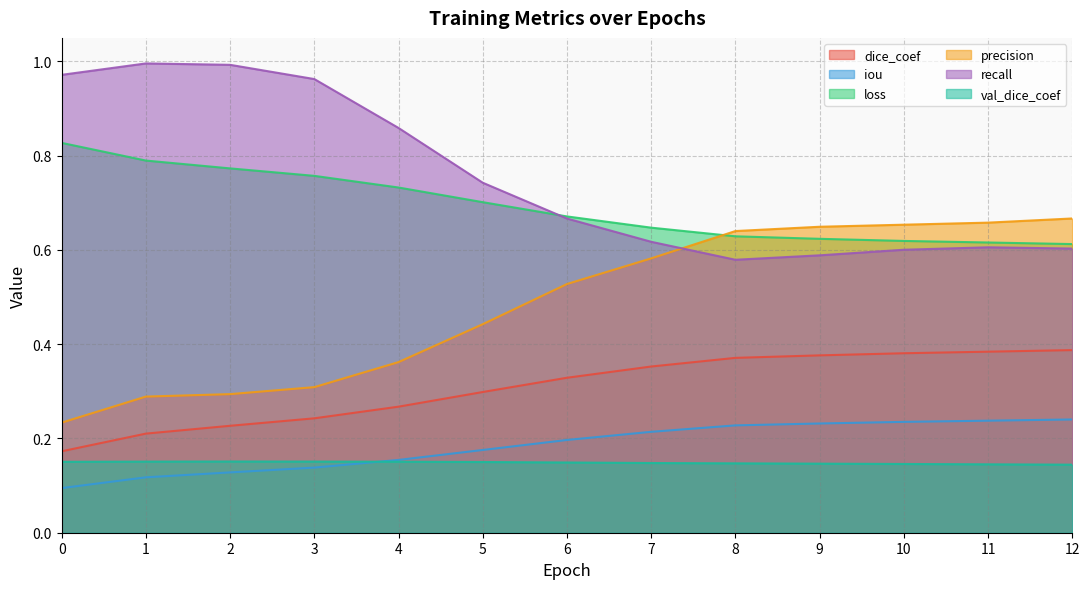

What is the minimum value shown in the chart?

0.1